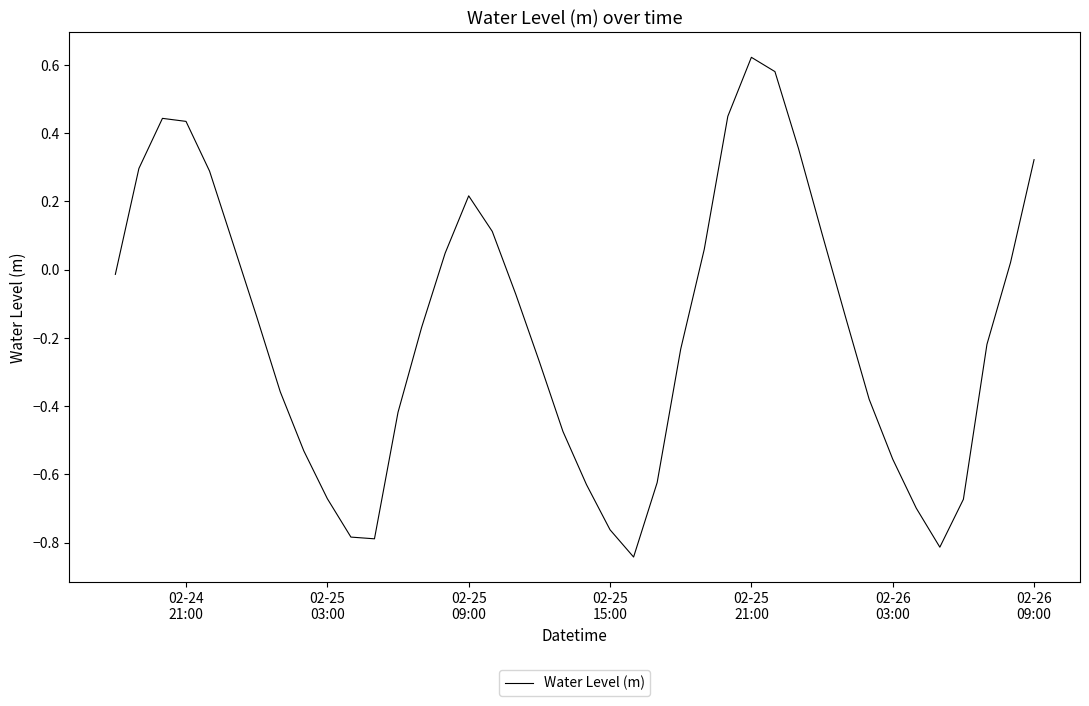

What is the difference between the maximum and minimum values?

1.5